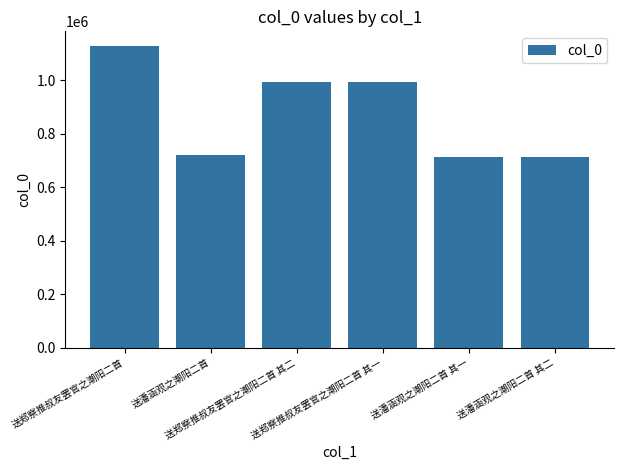

What is the difference between the maximum and second lowest values?

414574